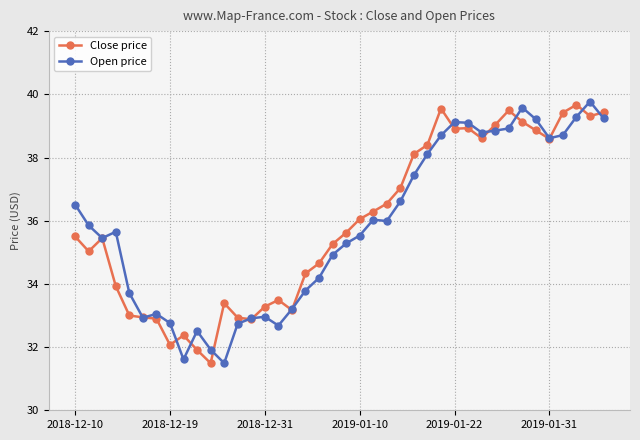

True or false: Close price has more than 0 interior local peaks.

True